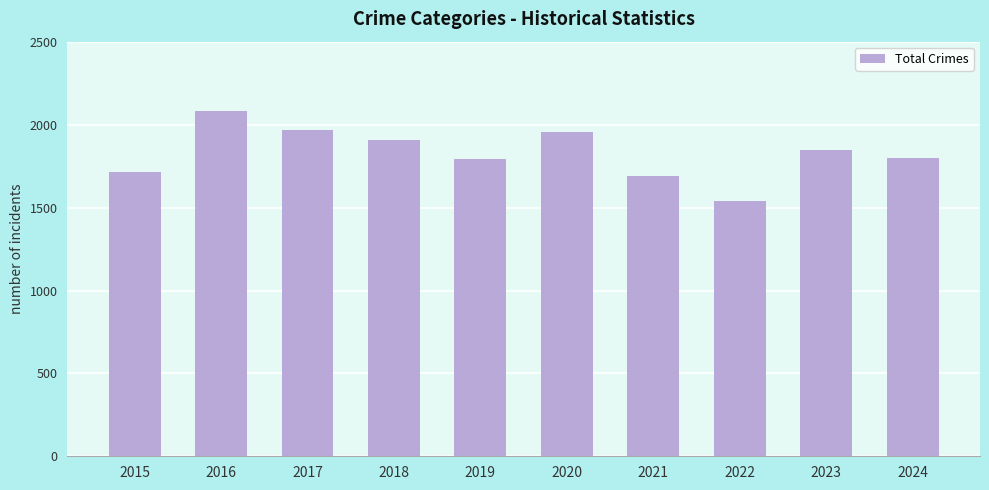

What is the value of the 6th bar from the left?

1959